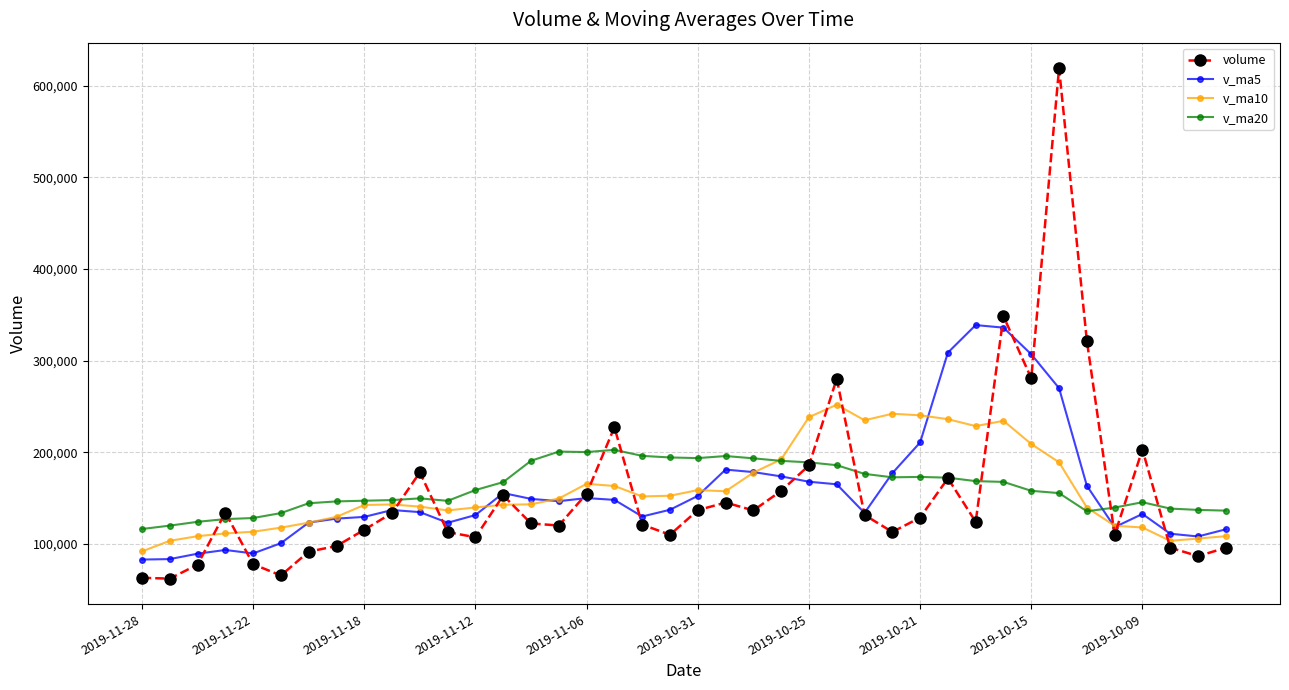

What is the smallest value displayed?

61989.5